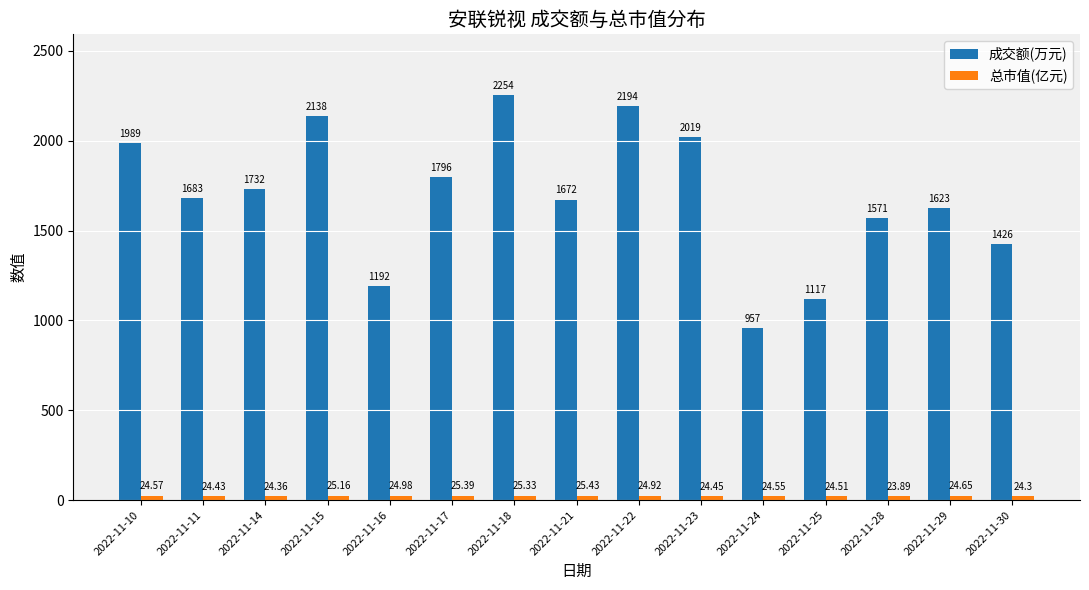

What is the difference between the 成交额(万元) values at 2022-11-24 and 2022-11-25?

160.0